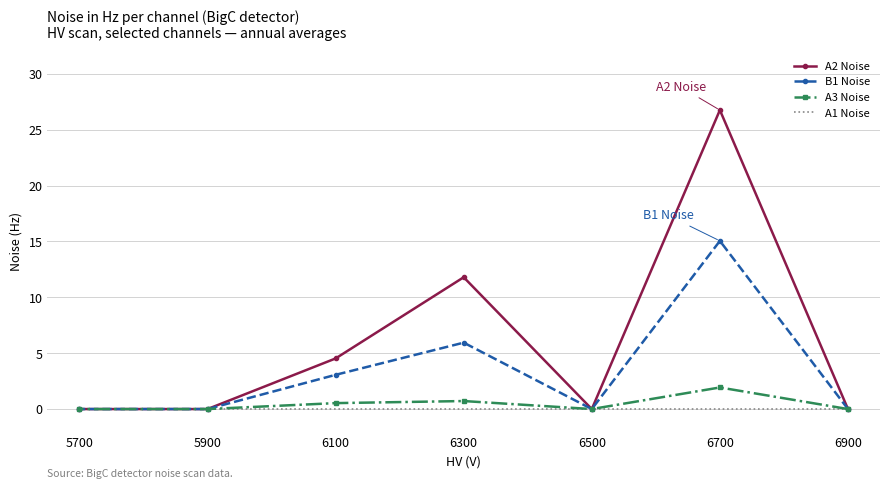

Count the number of categories in the chart.

7